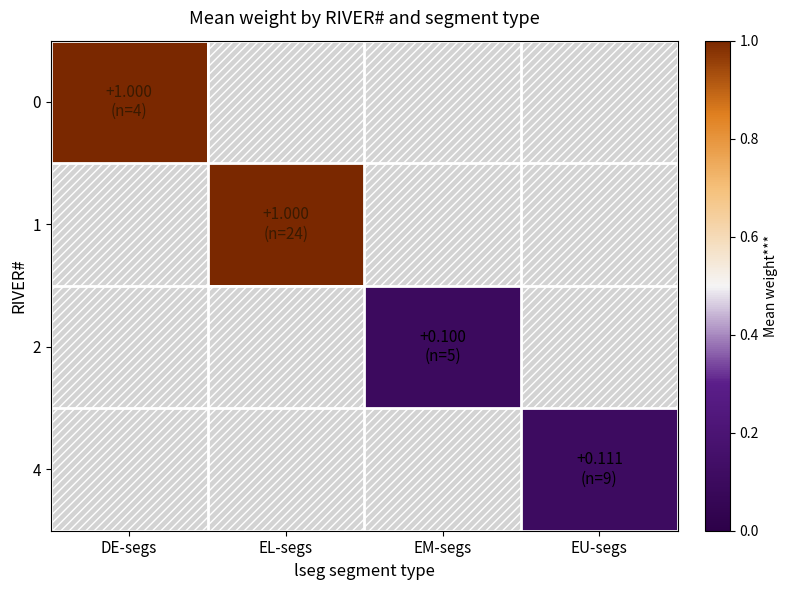

What is the highest value of the 0 series?

1.0